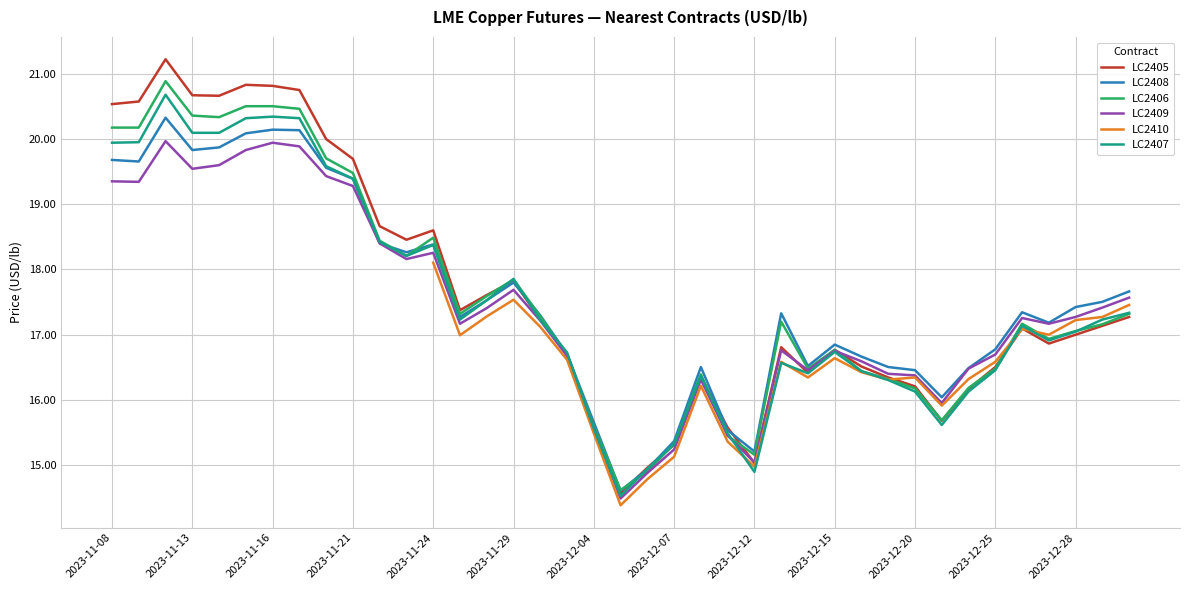

True or false: LC2406 has a value of 30.2 at 2023-11-08.

False